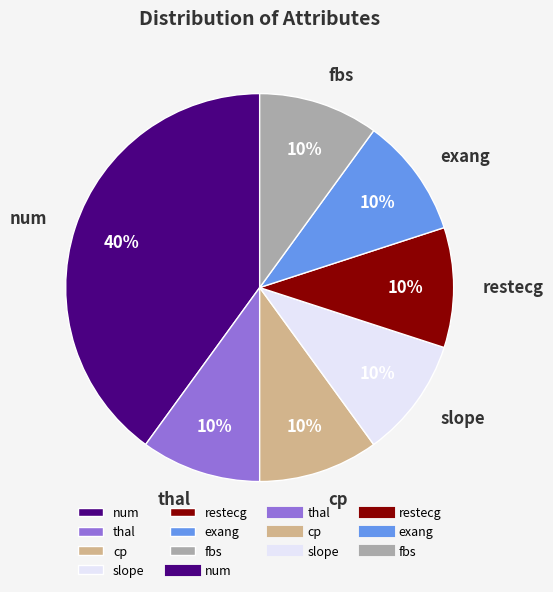

Is there a majority slice in this chart?

No